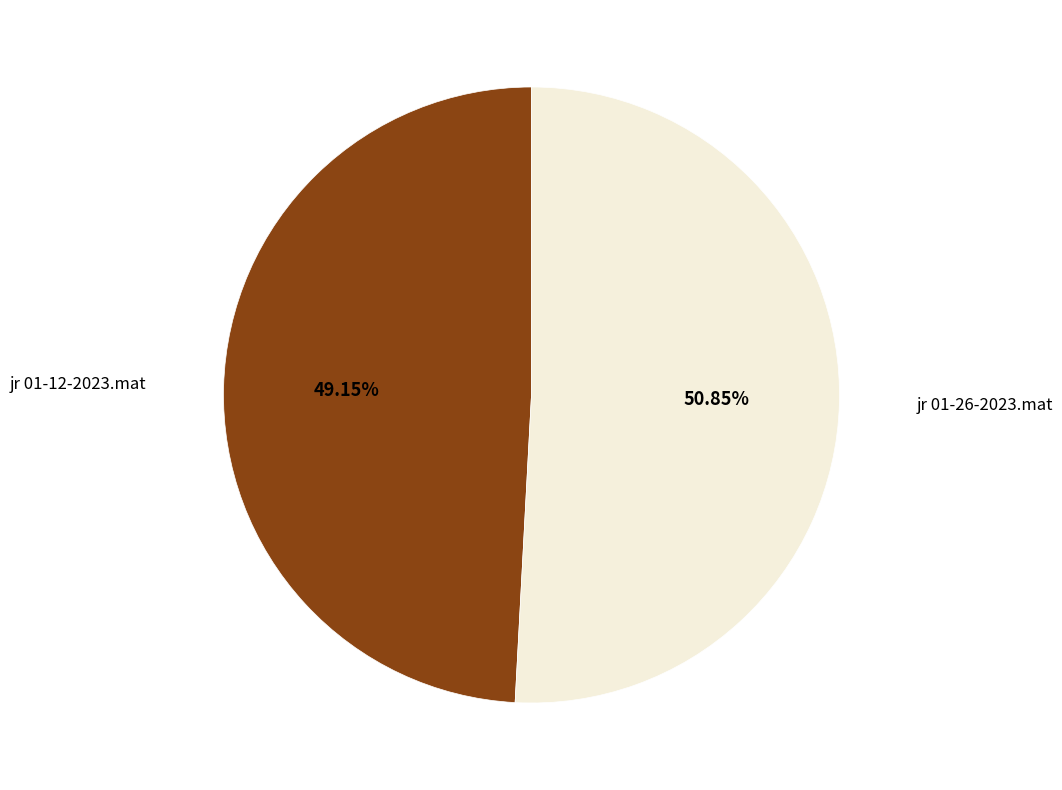

Is there a majority slice in this chart?

Yes